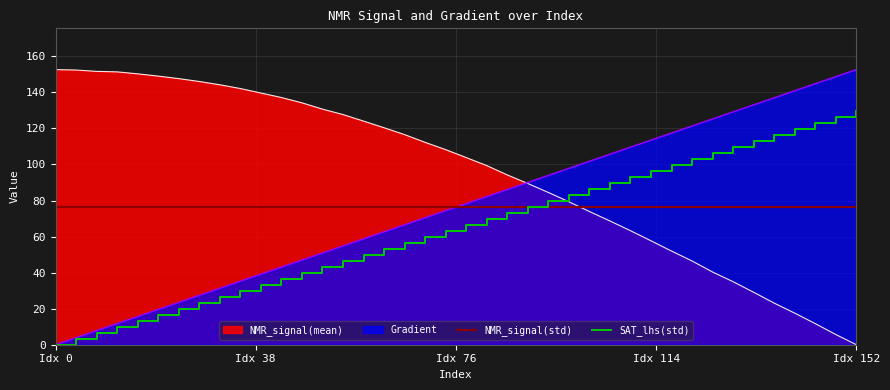

Which series ends up on top after the final intersection of Gradient and NMR_signal(mean)?

Gradient